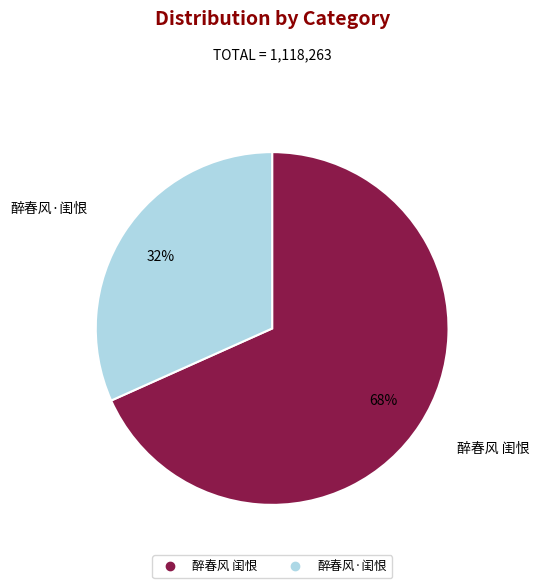

Is the sum of 醉春风 闺恨 and 醉春风·闺恨 greater than half?

Yes